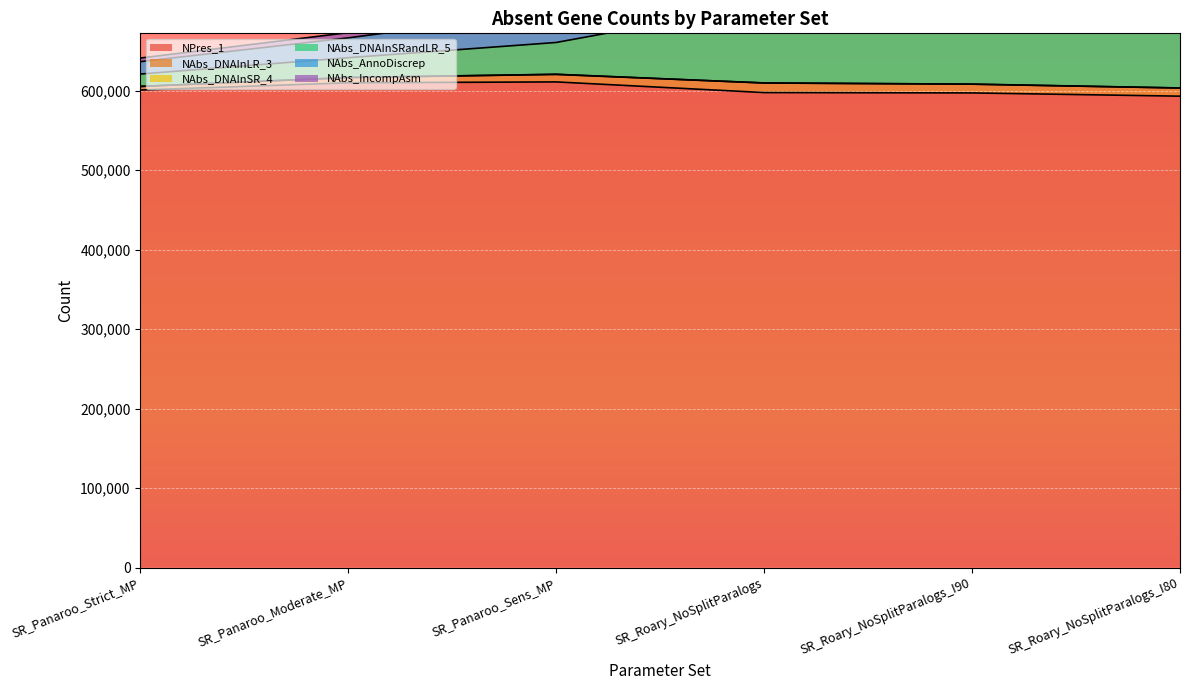

What is the total value across all series at SR_Roary_NoSplitParalogs?

2224355